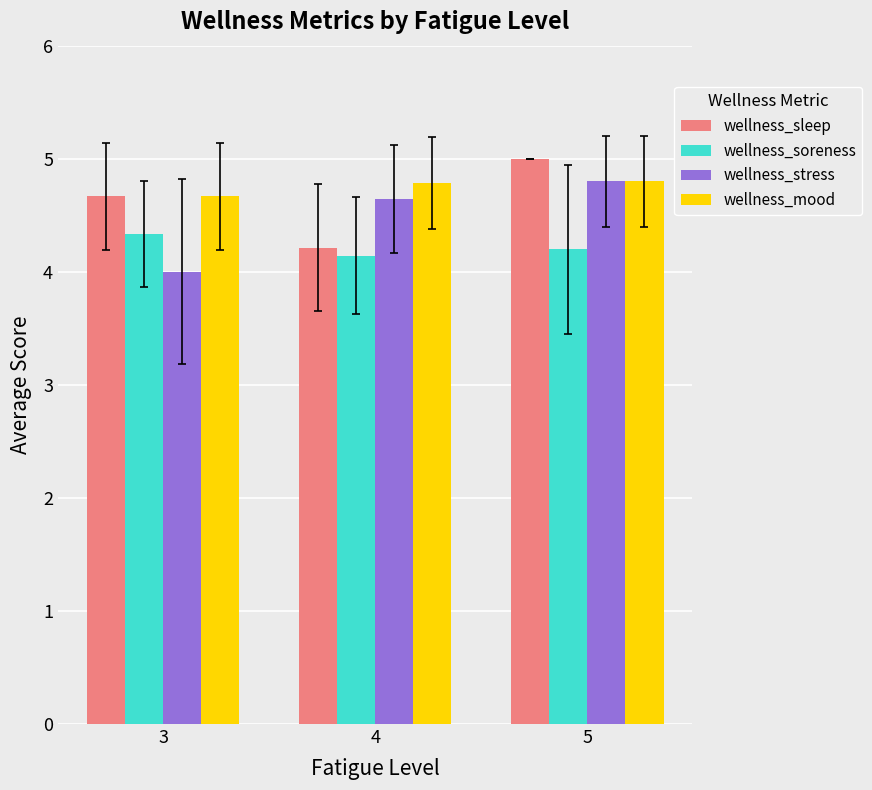

Reading left to right, what are all the values shown in this chart?

wellness_sleep: 4.7	4.2	5.0
wellness_soreness: 4.3	4.1	4.2
wellness_stress: 4.0	4.6	4.8
wellness_mood: 4.7	4.8	4.8